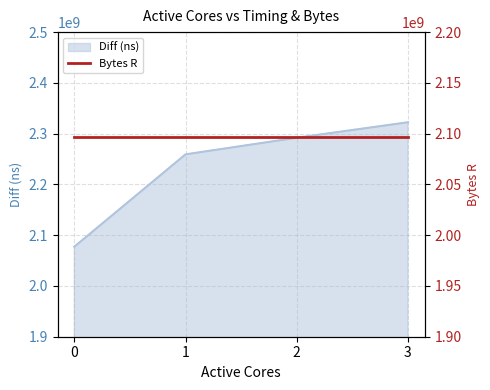

How many data points are less than 2291919432?

2